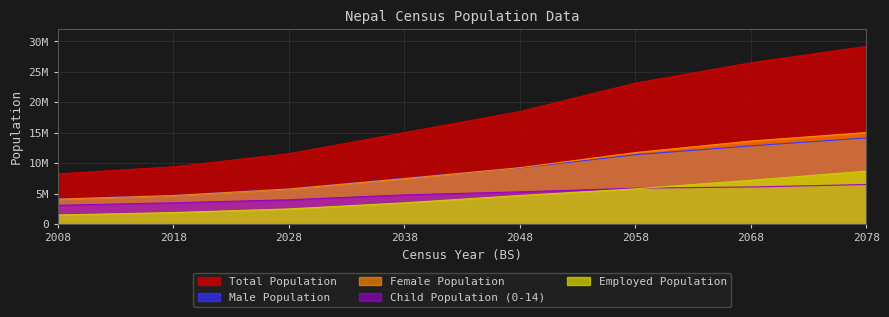

True or false: Female Population and Total Population intersect in this chart.

False